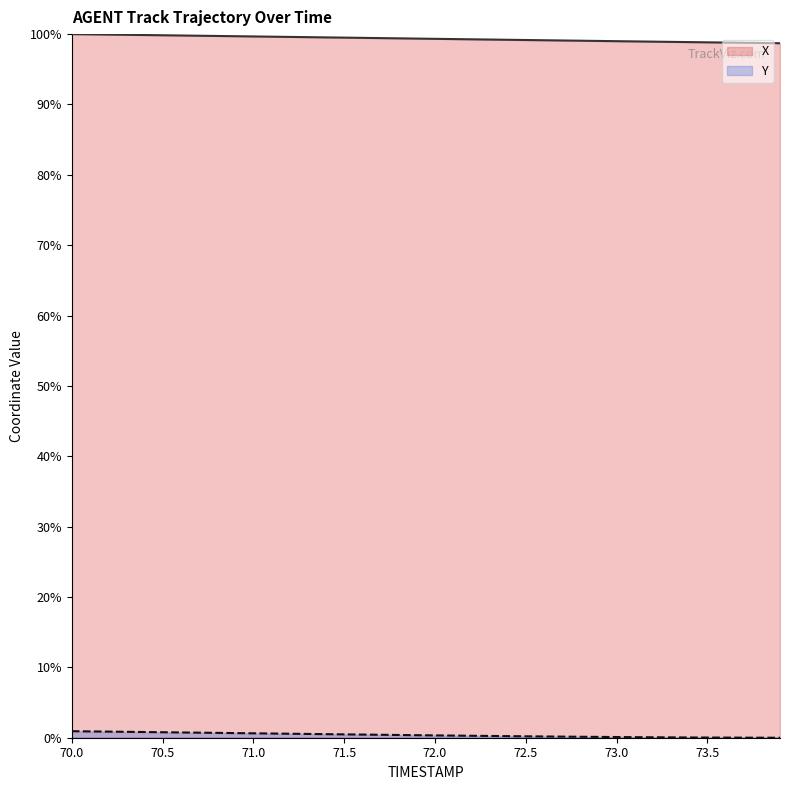

How many data points in X are above 99?

30